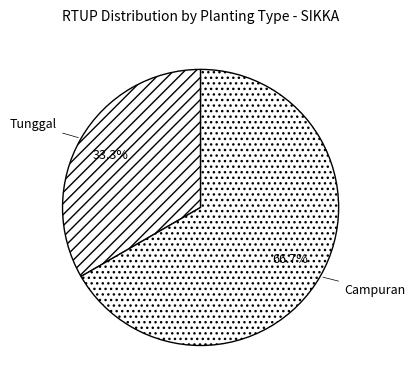

Is there any slice that represents more than half of the pie?

Yes